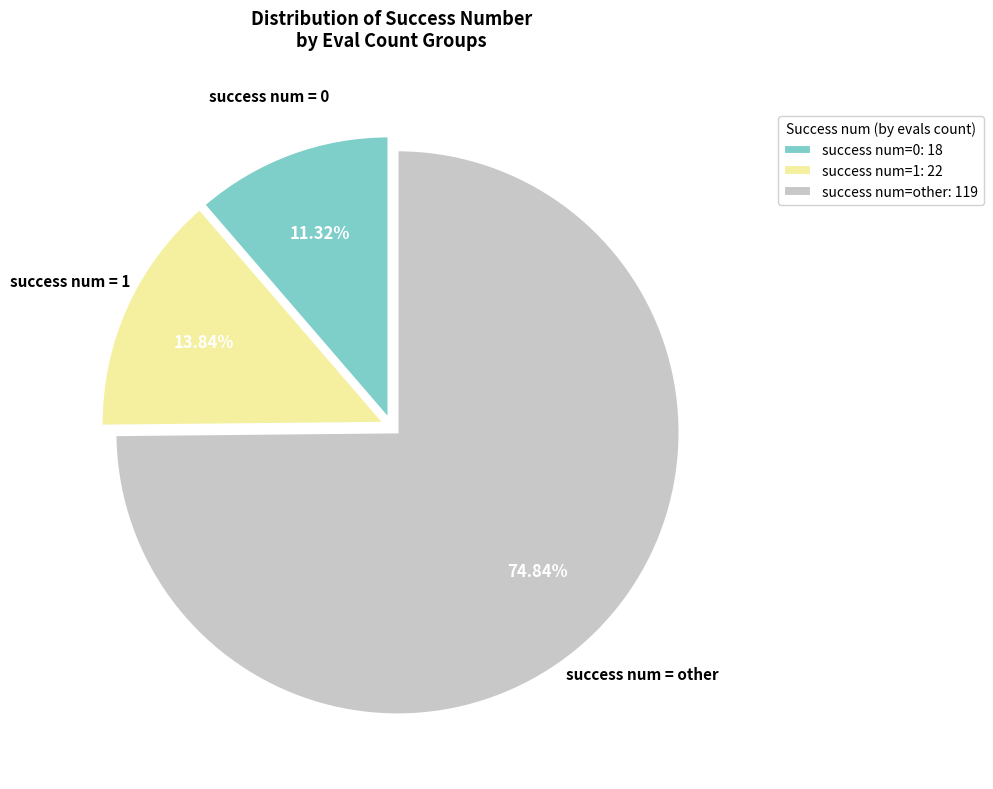

Is the sum of success num=other: 119 and success num=0: 18 greater than half?

Yes